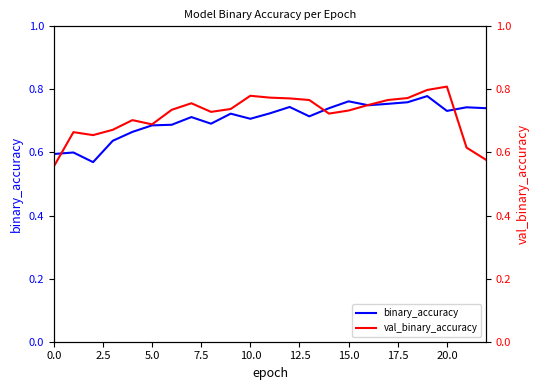

Reading left to right, list all the values displayed in this chart.

binary_accuracy: 0.6	0.6	0.6	0.6	0.7	0.7	0.7	0.7	0.7	0.7	0.7	0.7	0.7	0.7	0.7	0.8	0.7	0.8	0.8	0.8	0.7	0.7	0.7
val_binary_accuracy: 0.6	0.7	0.7	0.7	0.7	0.7	0.7	0.8	0.7	0.7	0.8	0.8	0.8	0.8	0.7	0.7	0.8	0.8	0.8	0.8	0.8	0.6	0.6